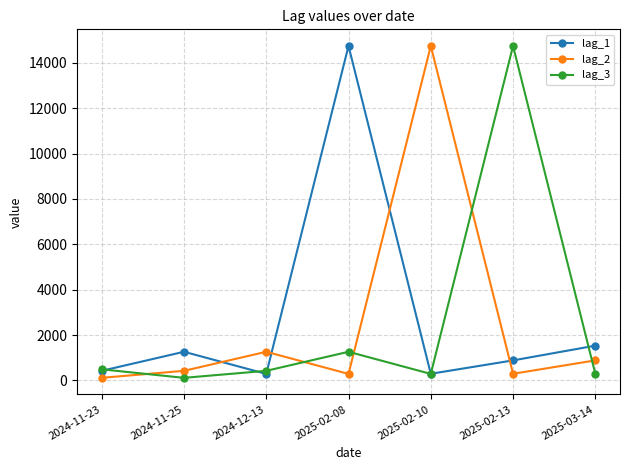

At which label does lag_3 reach its minimum?

2024-11-25